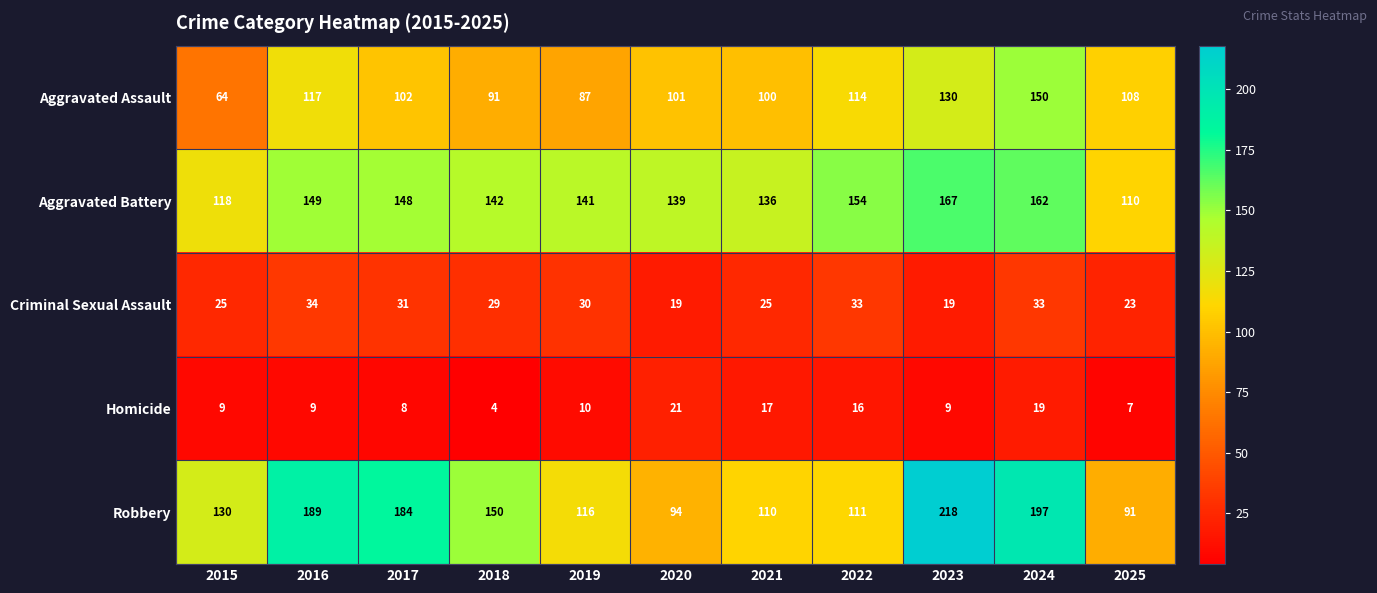

What is the sum of the Criminal Sexual Assault values at 2025 and 2022?

56